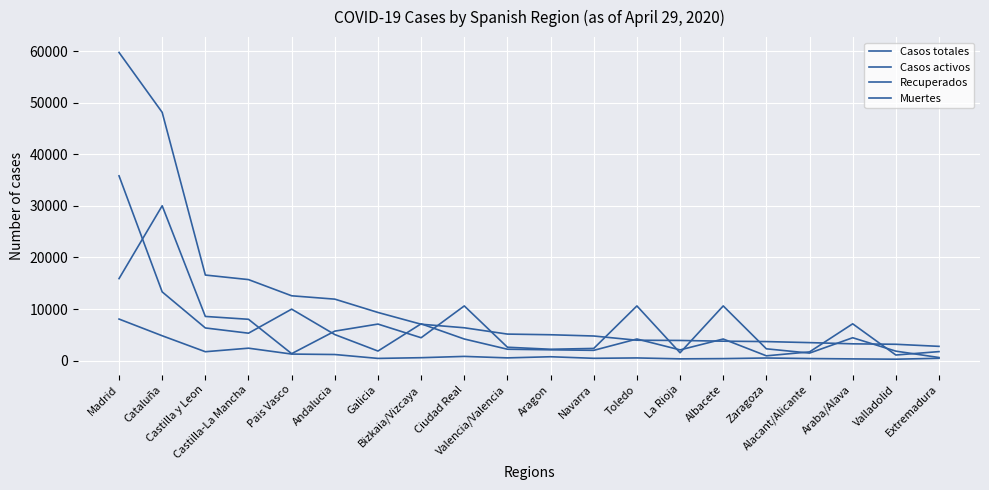

Does the chart have visible grid lines?

Yes